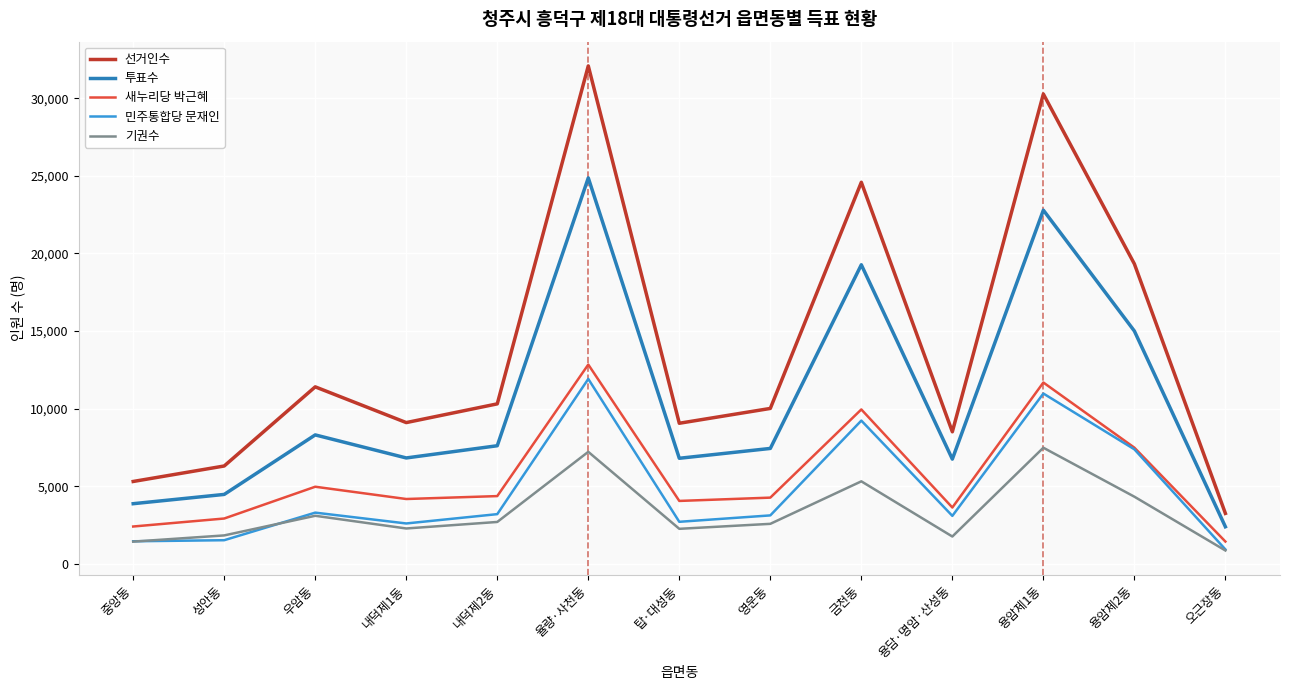

How many lines are shown in the chart?

5